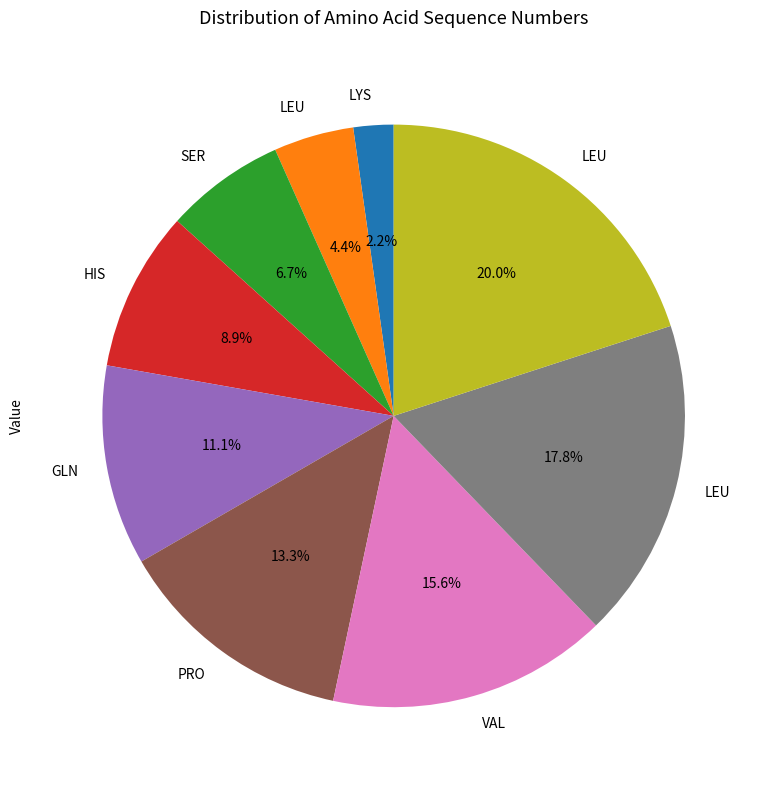

Is there a majority slice in this chart?

No